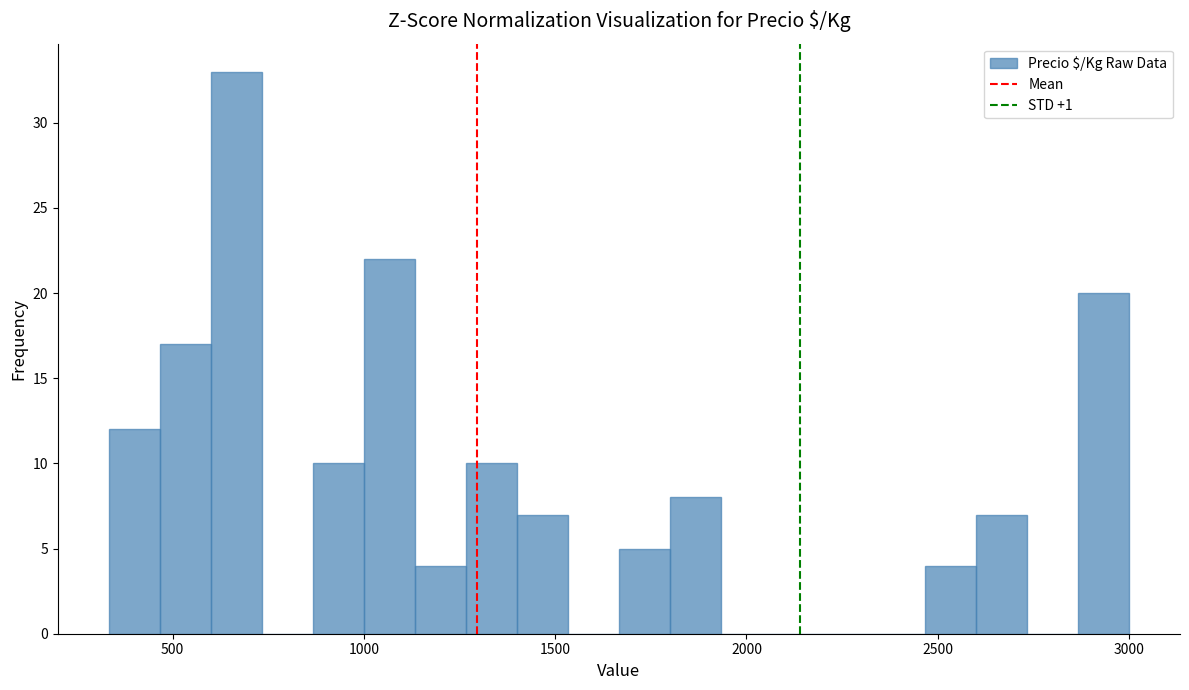

Around what value on the x-axis is the tallest bar? Give the approximate position of its centre, as read against the axis.

650